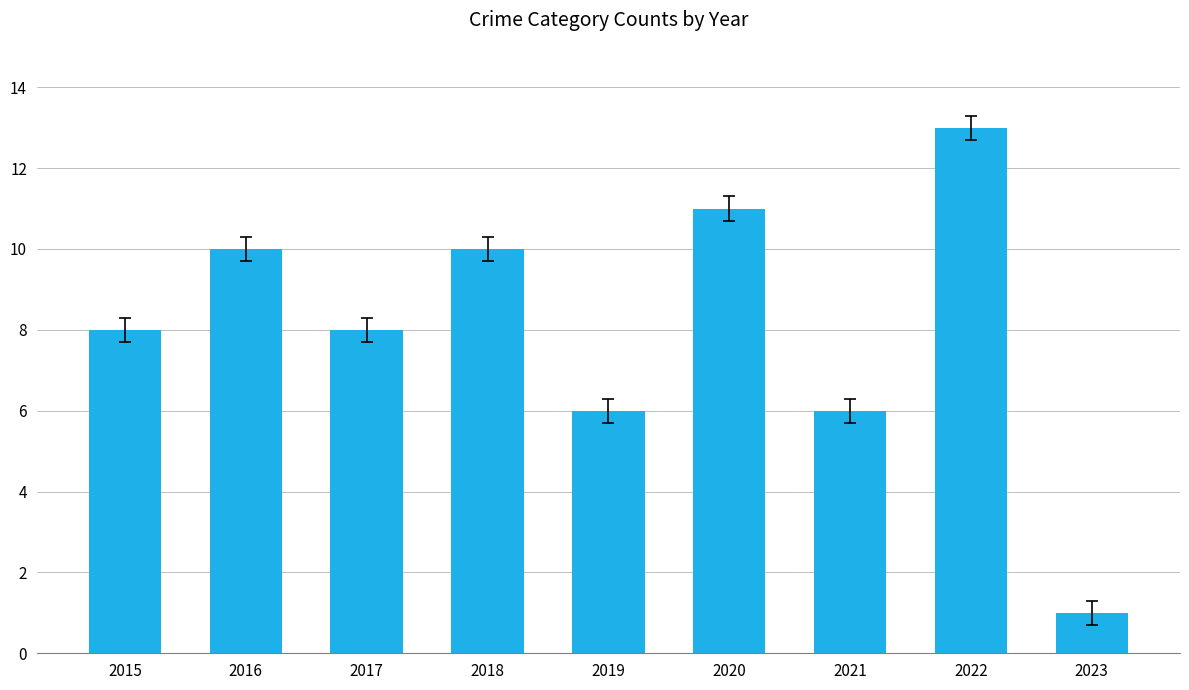

Which category has the lowest value across all series?

2023